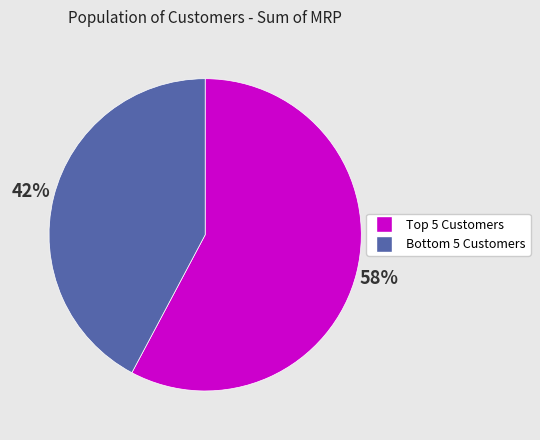

To the nearest percent, what is the difference between the largest and smallest slice percentages?

16%